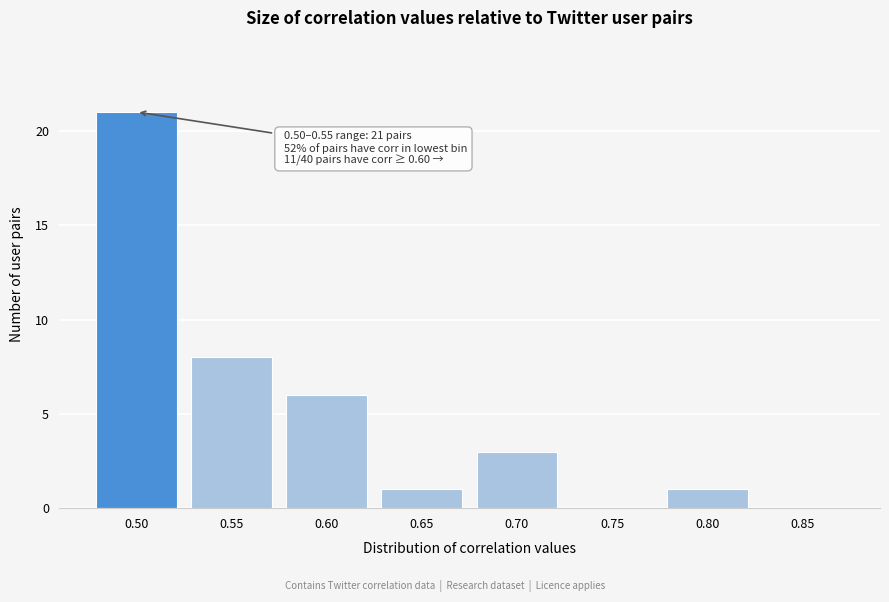

Reading right to left, extract all data points from this chart.

0.85=0	0.80=1	0.75=0	0.70=3	0.65=1	0.60=6	0.55=8	0.50=21